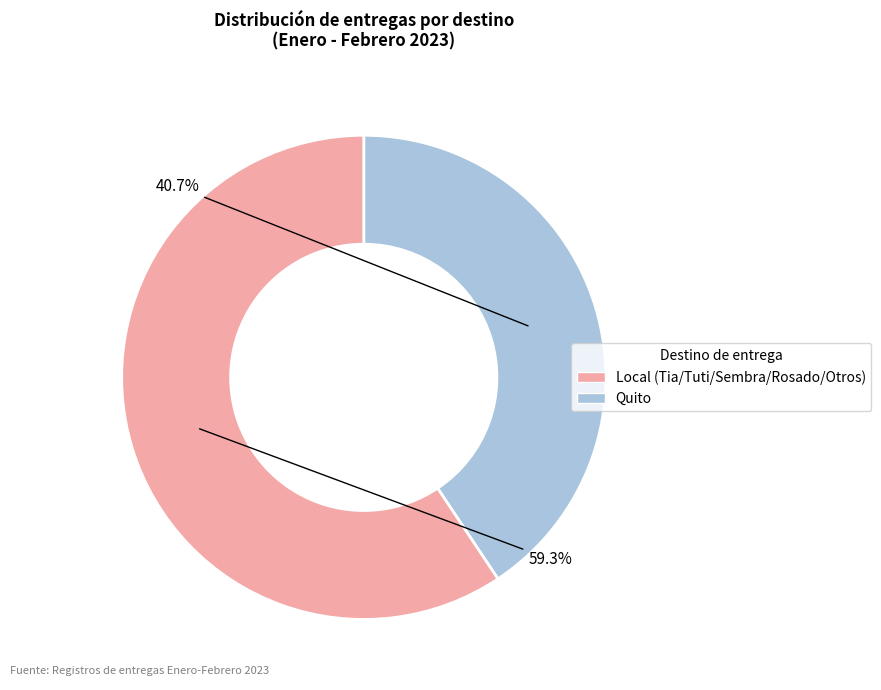

Is there any slice that represents more than half of the pie?

Yes